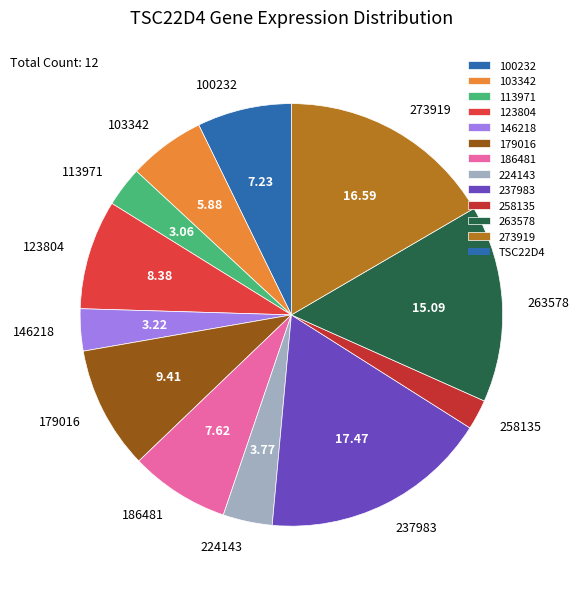

How many segments does this pie chart have?

12